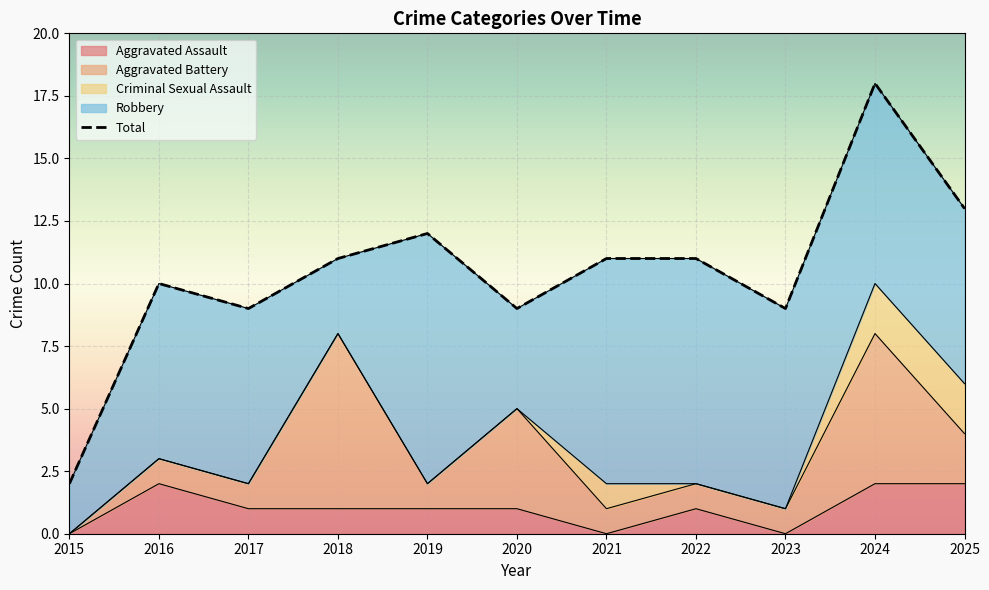

Reading right to left, list all the values displayed in this chart.

Aggravated Assault: 2025=2	2024=2	2023=0	2022=1	2021=0	2020=1	2019=1	2018=1	2017=1	2016=2	2015=0
Aggravated Battery: 2025=2	2024=6	2023=1	2022=1	2021=1	2020=4	2019=1	2018=7	2017=1	2016=1	2015=0
Criminal Sexual Assault: 2025=2	2024=2	2023=0	2022=0	2021=1	2020=0	2019=0	2018=0	2017=0	2016=0	2015=0
Robbery: 2025=7	2024=8	2023=8	2022=9	2021=9	2020=4	2019=10	2018=3	2017=7	2016=7	2015=2
Total: 2025=13	2024=18	2023=9	2022=11	2021=11	2020=9	2019=12	2018=11	2017=9	2016=10	2015=2